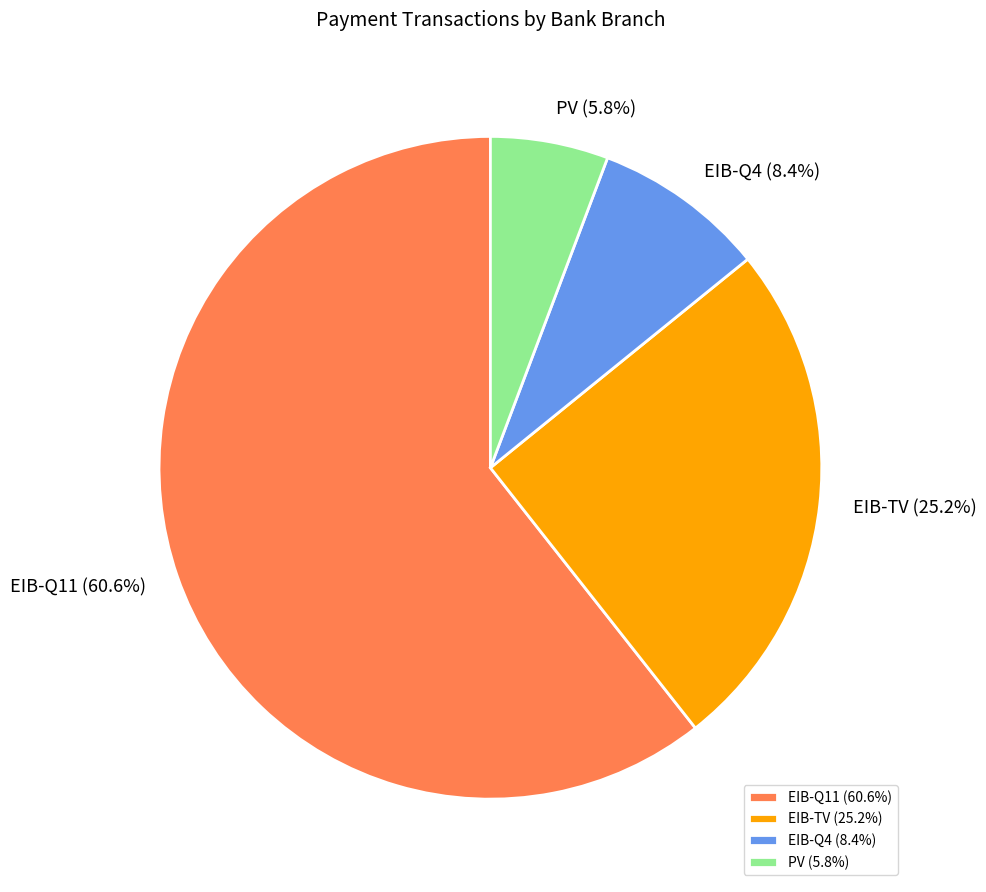

How many slices are in this pie chart?

4